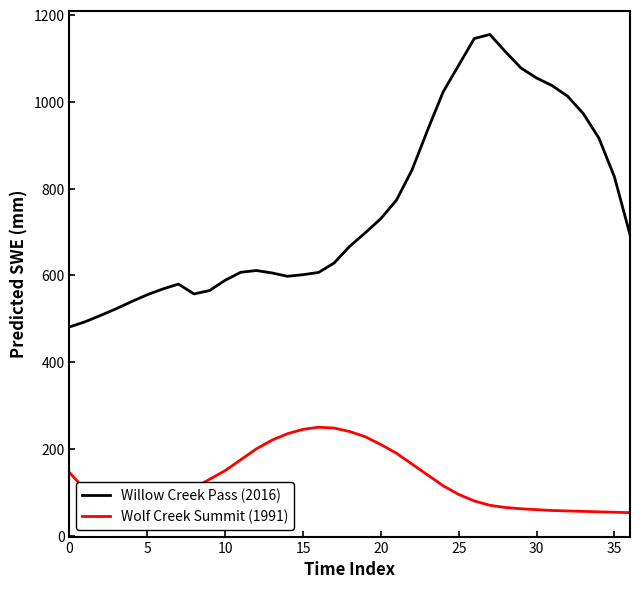

What is the highest value of the Wolf Creek Summit (1991) series?

250.0